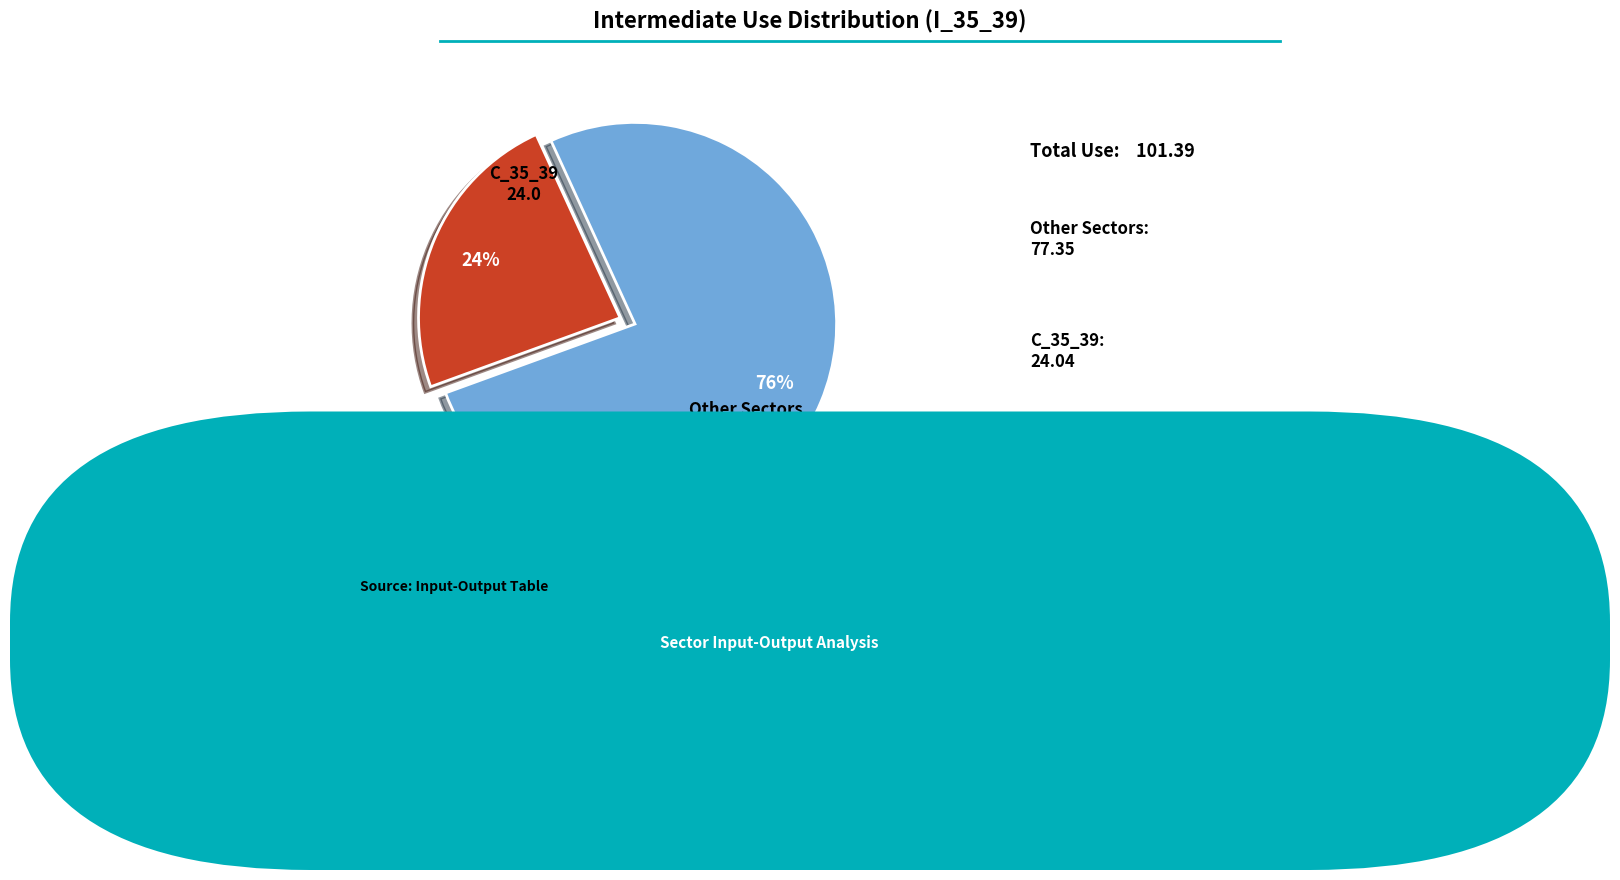

How many slices are in this pie chart?

2